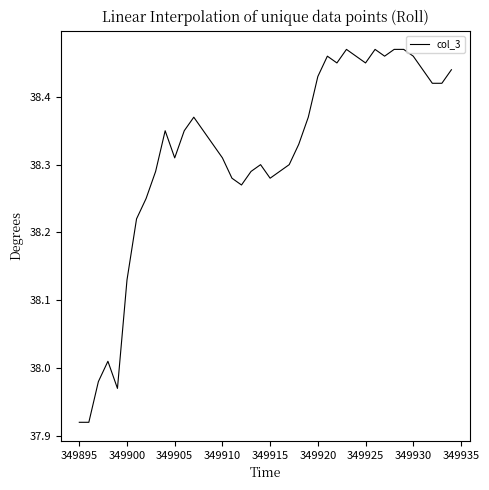

Does the chart have visible grid lines?

No